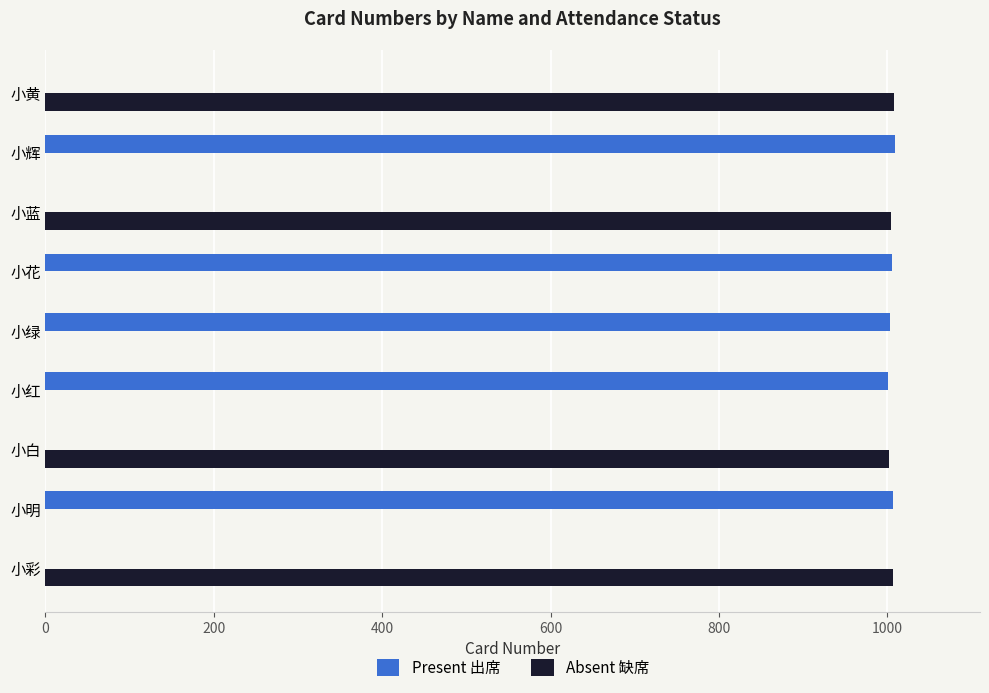

Which series has the largest total across all categories?

Present 出席